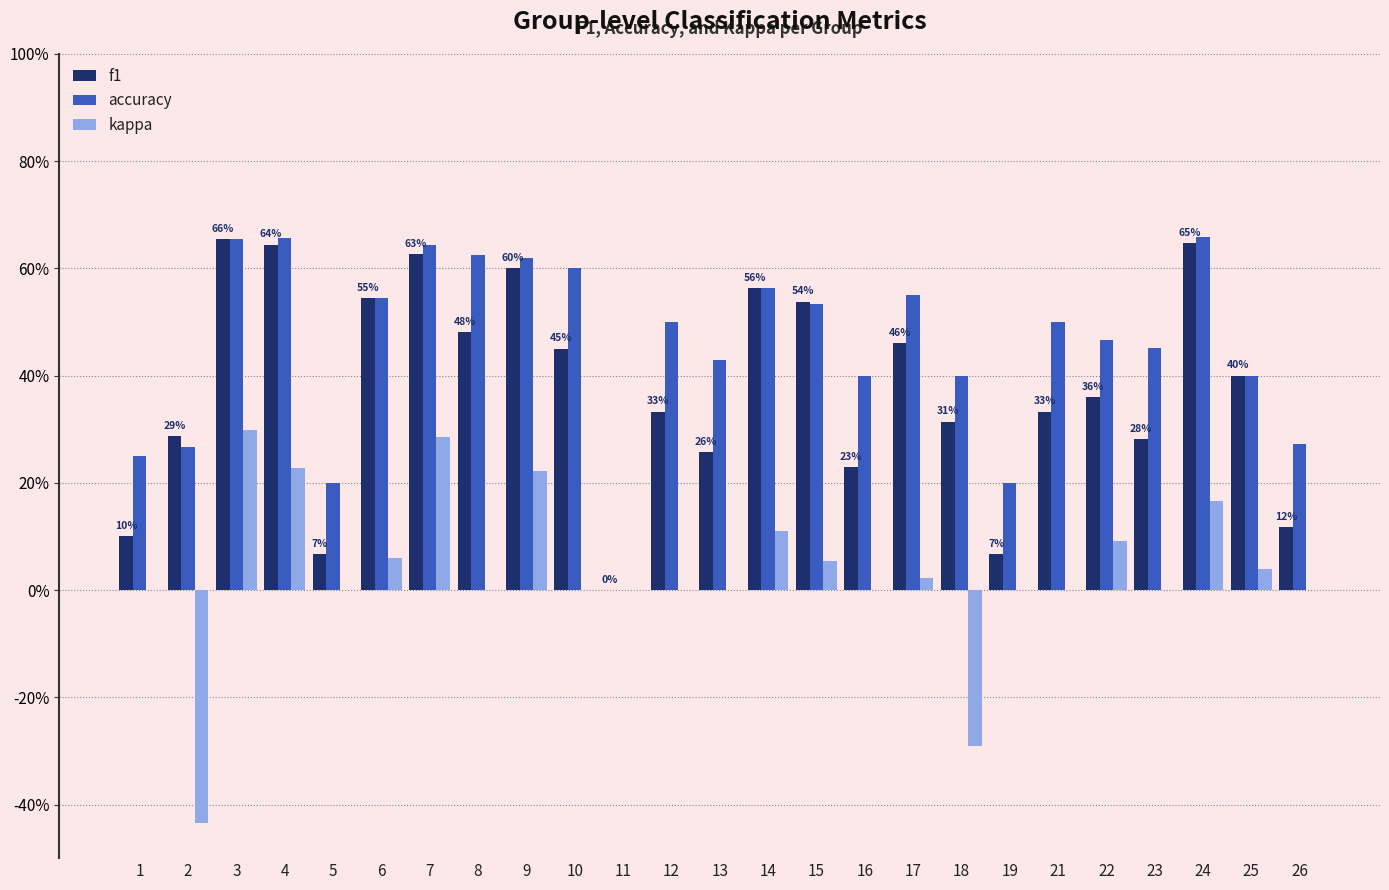

What are all the series names shown in the legend?

f1, accuracy, kappa